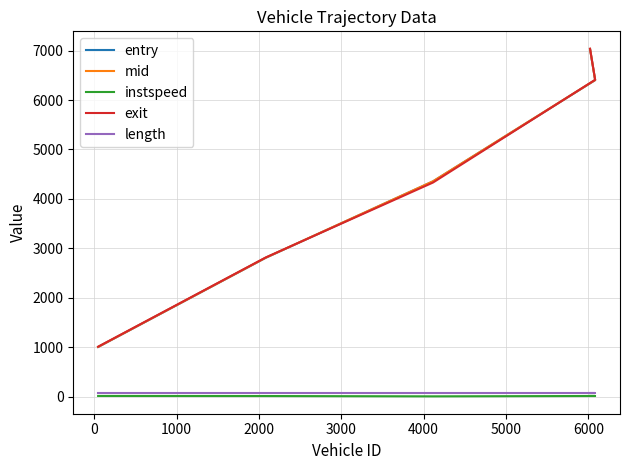

True or false: entry and mid intersect in this chart.

False